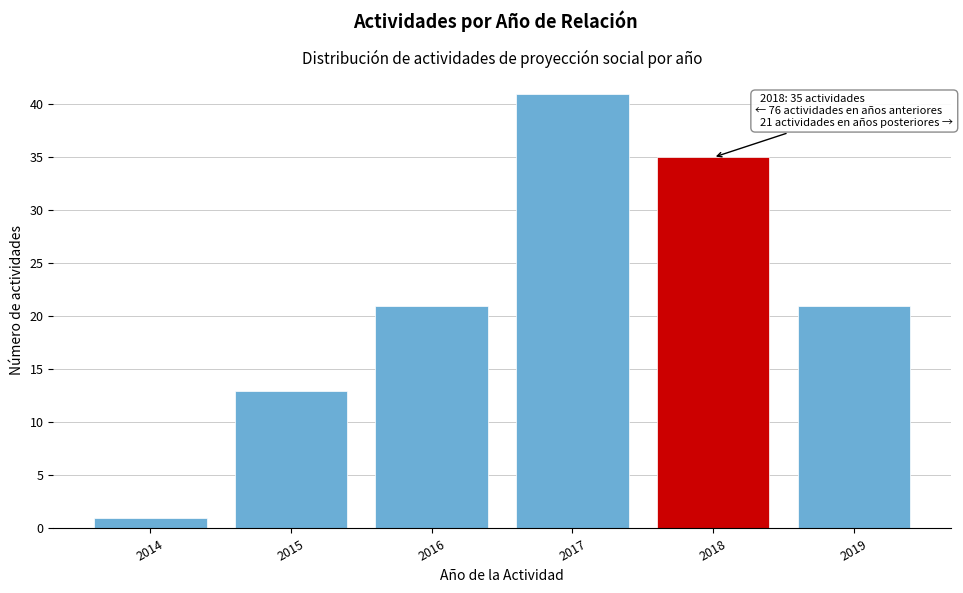

Reading left to right, list all the values displayed in this chart.

2014=1	2015=13	2016=21	2017=41	2018=35	2019=21